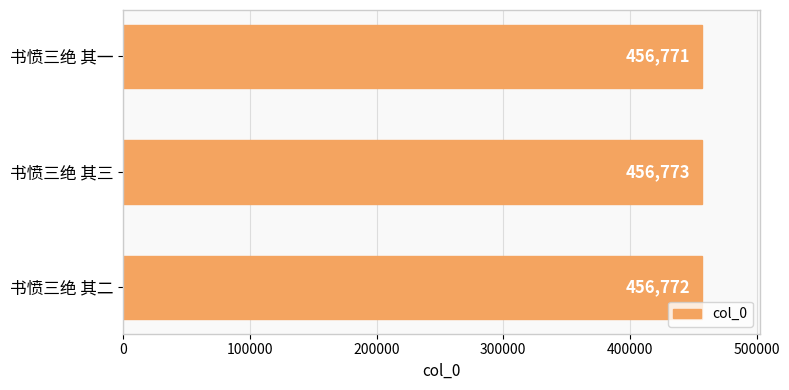

Reading bottom to top, what are all the values shown in this chart?

书愤三绝 其二=456772	书愤三绝 其三=456773	书愤三绝 其一=456771